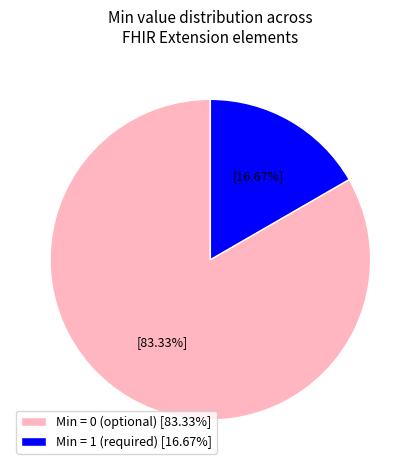

Which slice is the smallest?

Min = 1 (required) [16.67%]